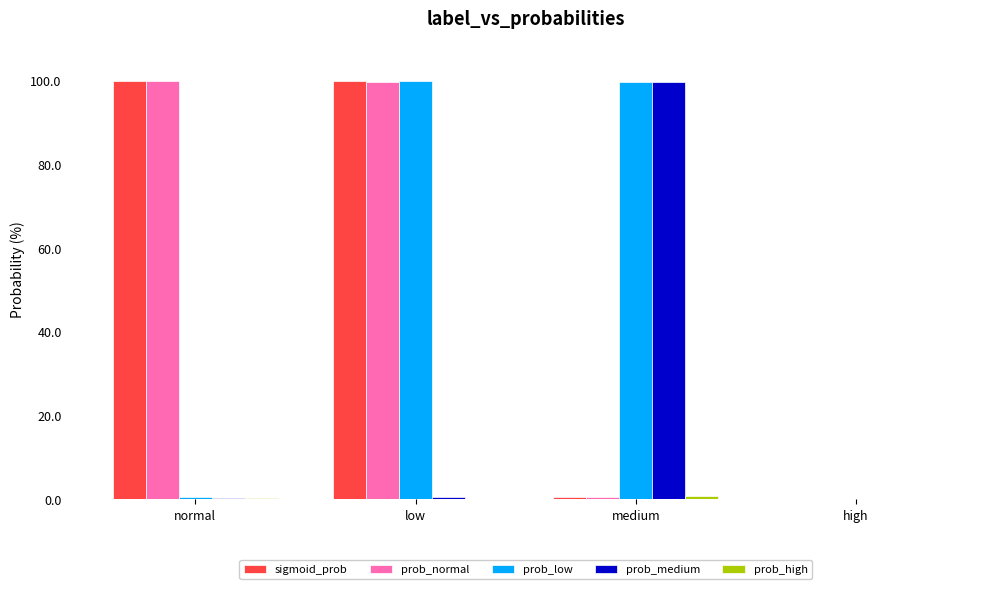

Are the bars horizontal?

No